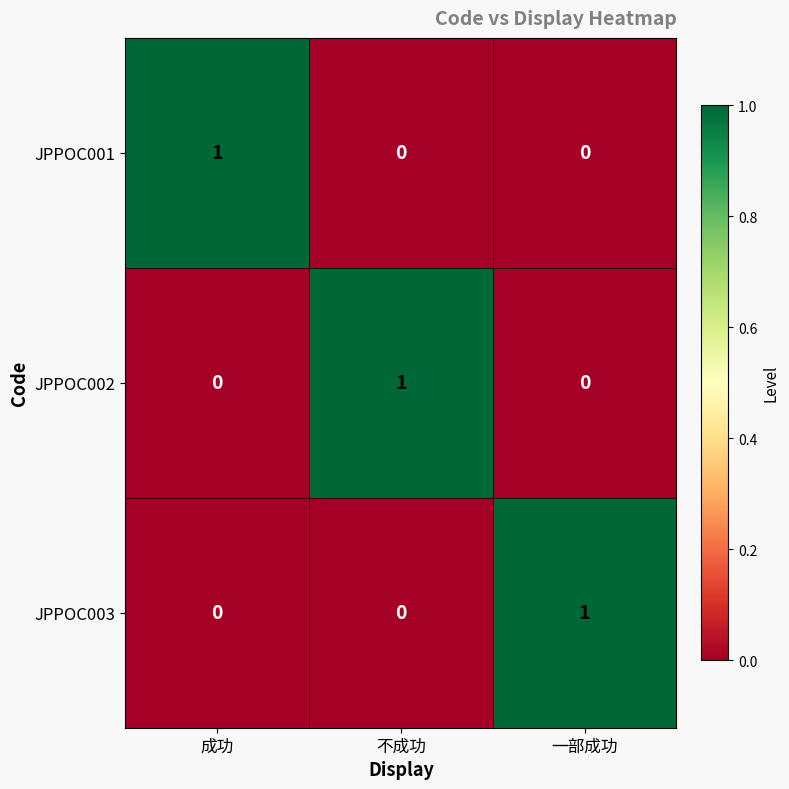

Count the number of categories in the chart.

3